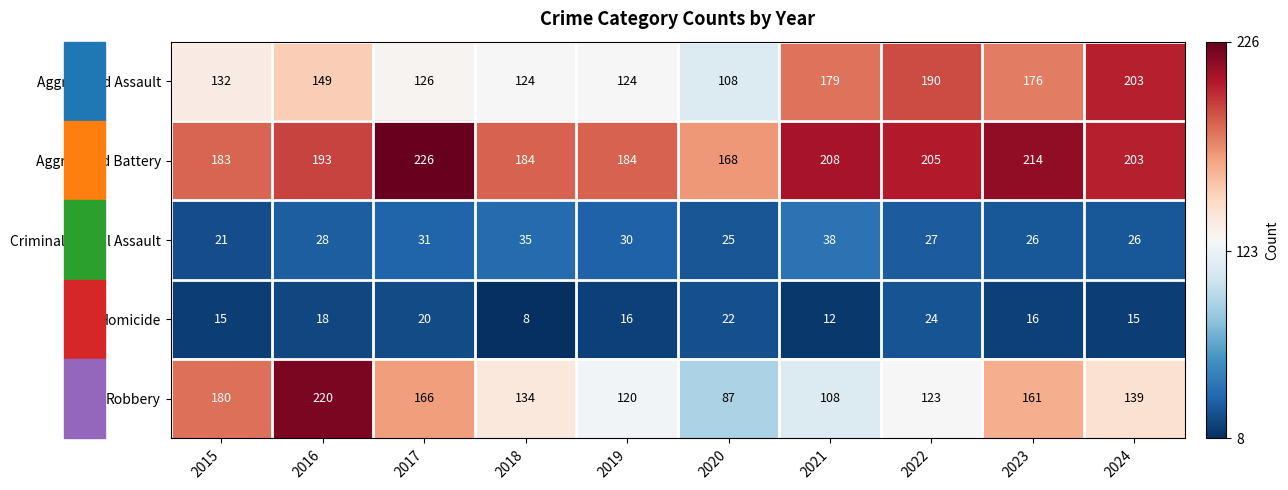

Is it true that Aggravated Assault equals 176 at 2023?

True